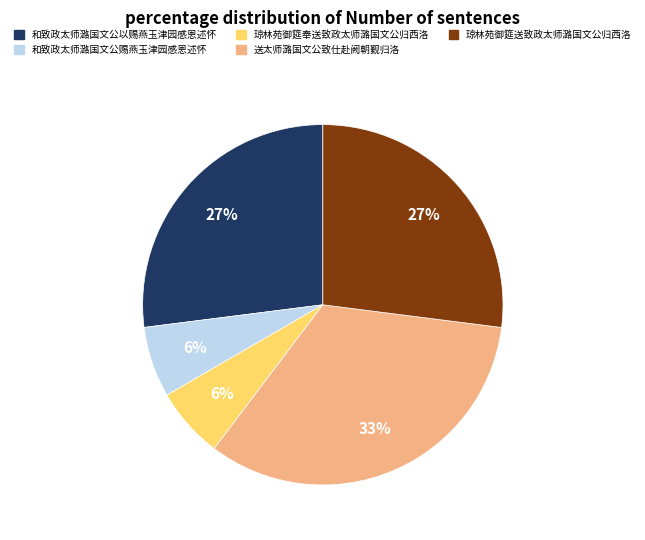

Is 送太师潞国文公致仕赴阙朝觐归洛 the majority of the pie?

No